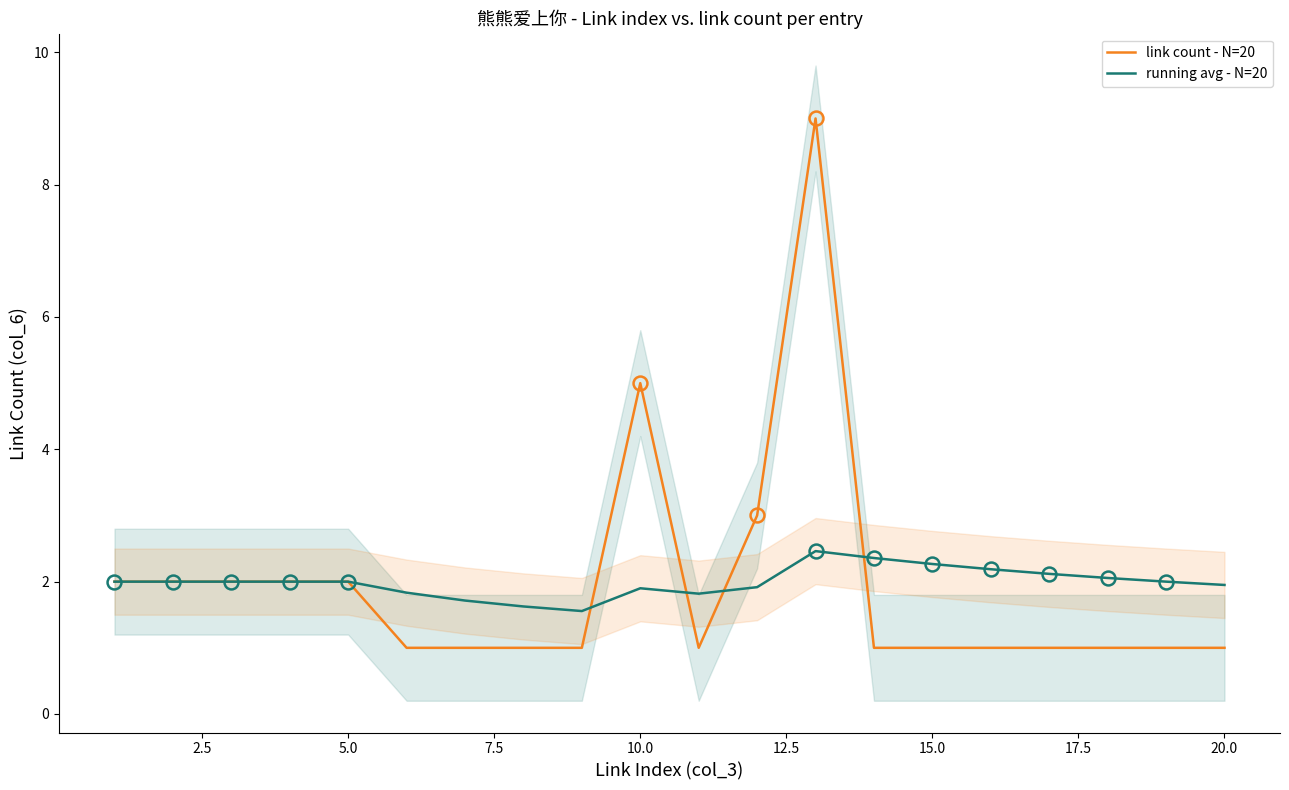

What is the maximum value for link count - N=20?

9.0